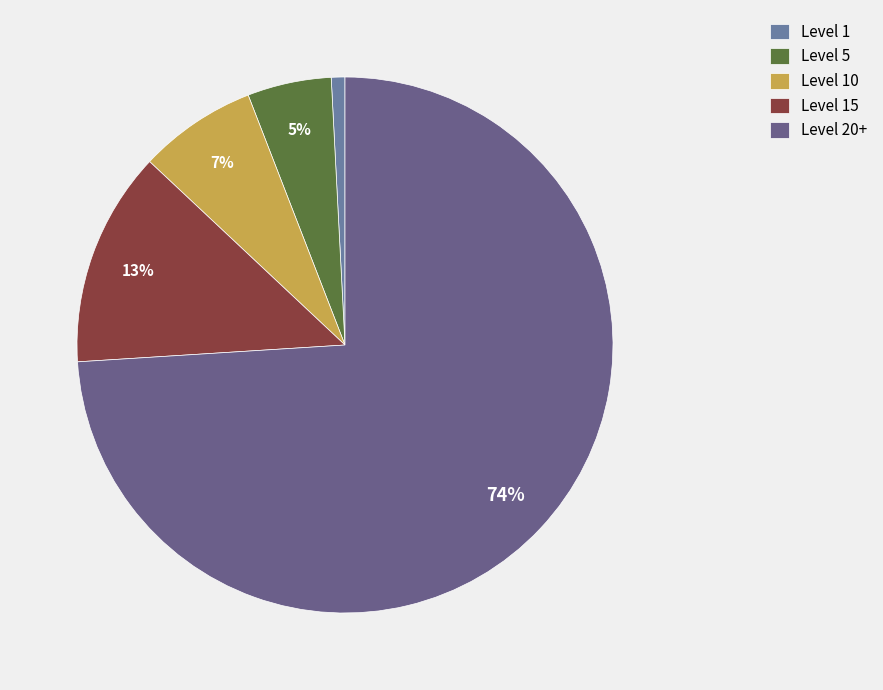

Is it true that Level 5 is 17% of the pie?

False